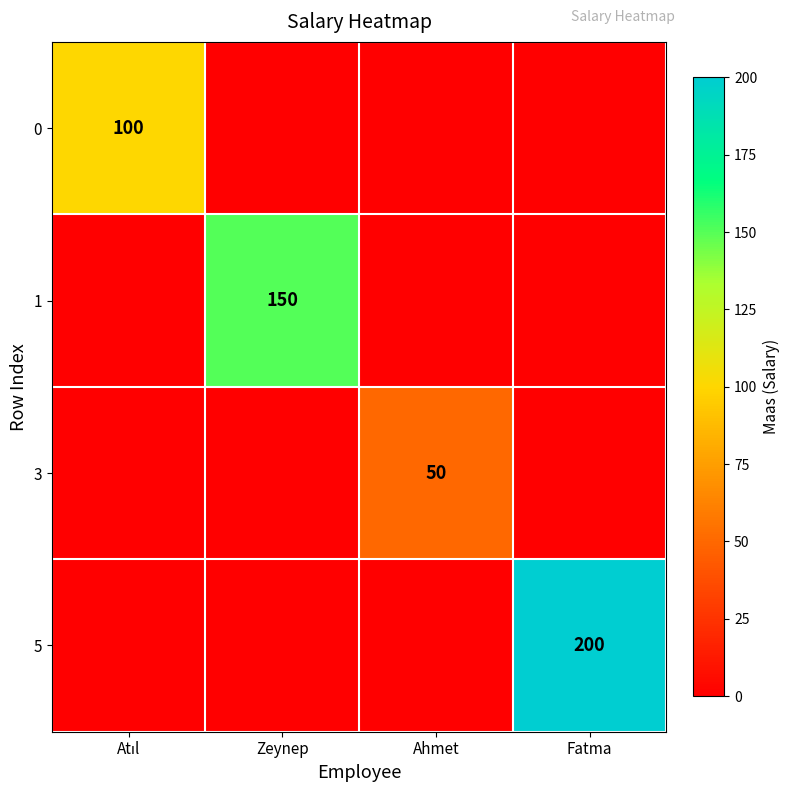

Is it true that 5 equals 200 at Fatma?

True